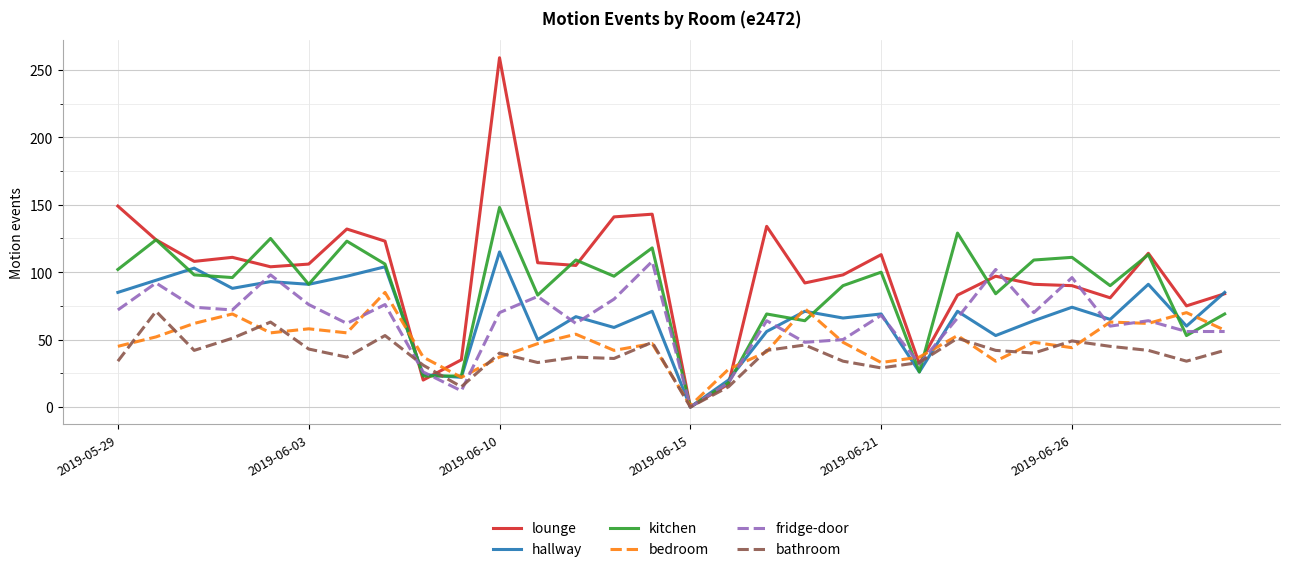

Which series has the widest spread of values?

lounge